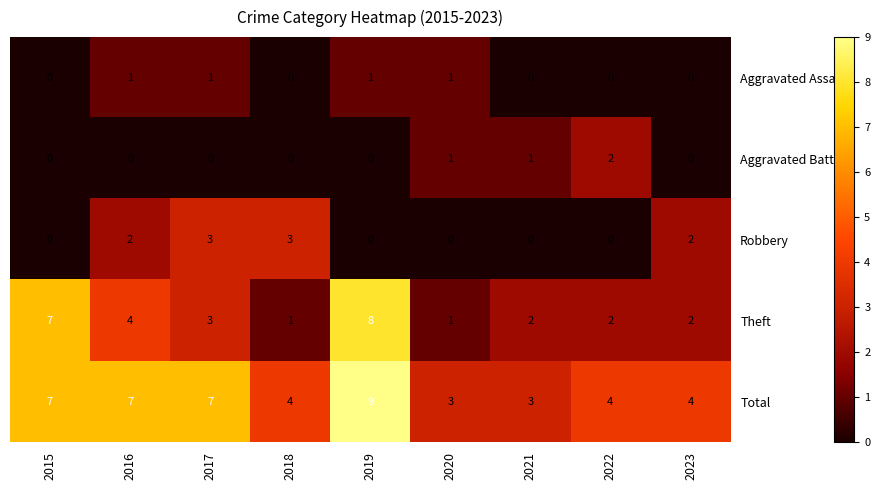

What is the difference between the Total values at 2021 and 2017?

4